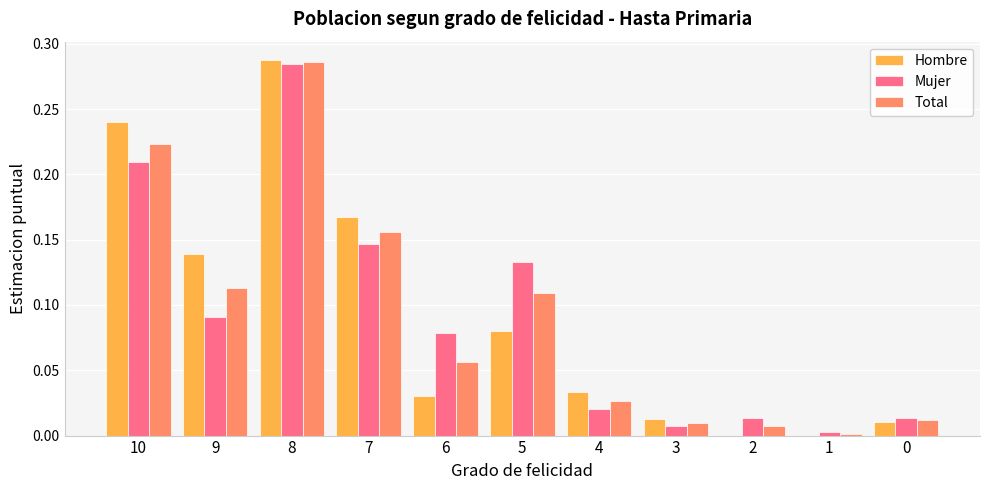

The Mujer series shows 0.3 at 10. True or false?

False